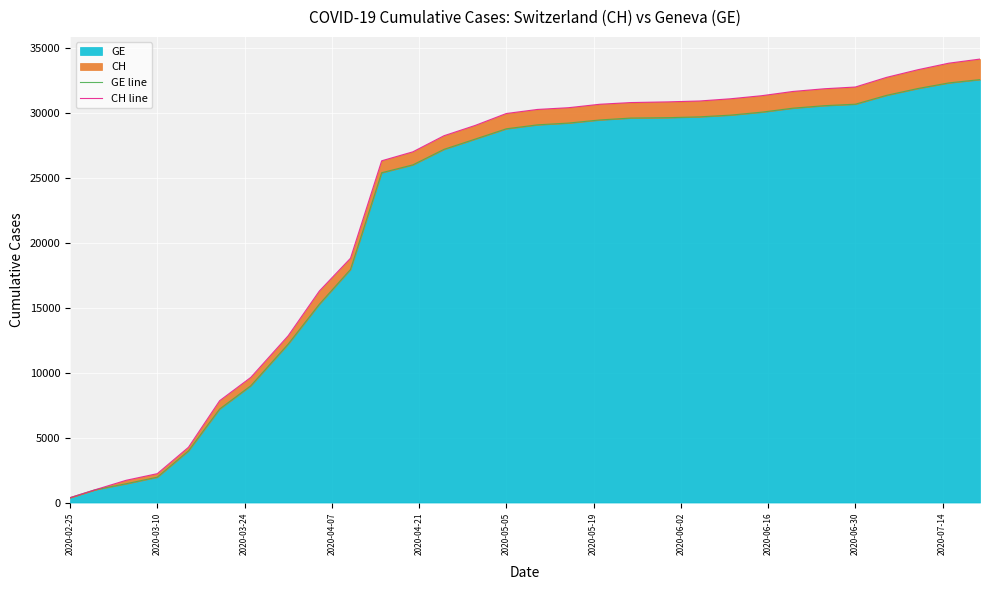

What is the sum of all CH line values?

691974